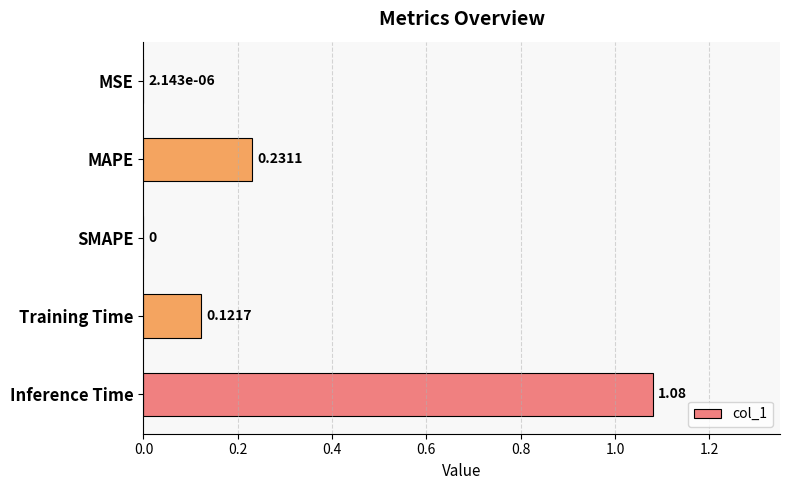

What is the change in value from SMAPE to Training Time?

+0.1